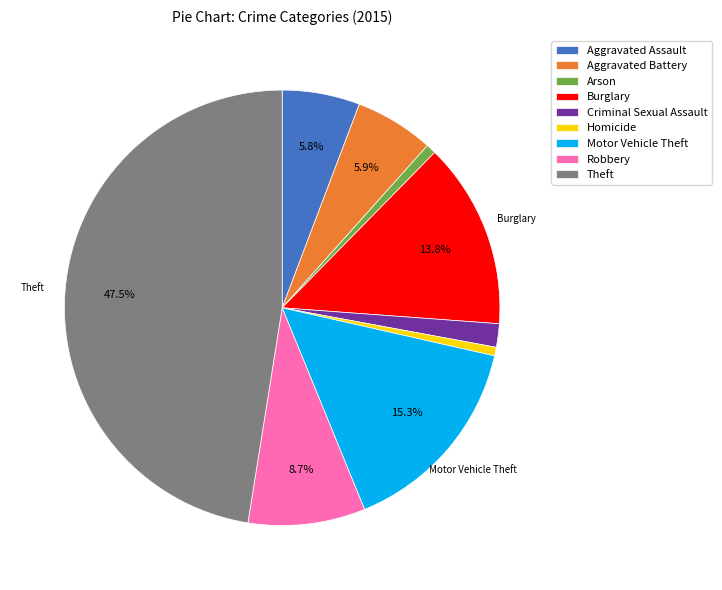

Approximately how many times larger is the value at Criminal Sexual Assault compared to Motor Vehicle Theft?

0.1